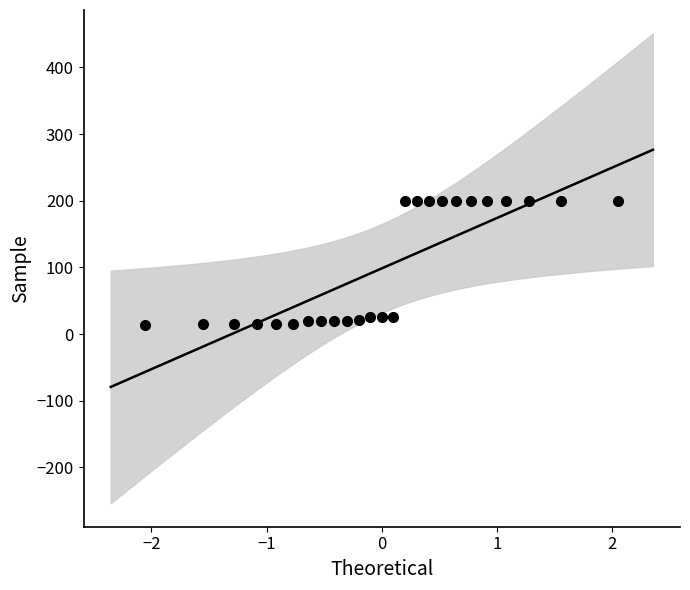

What is the range of Y values (max minus min)?

187